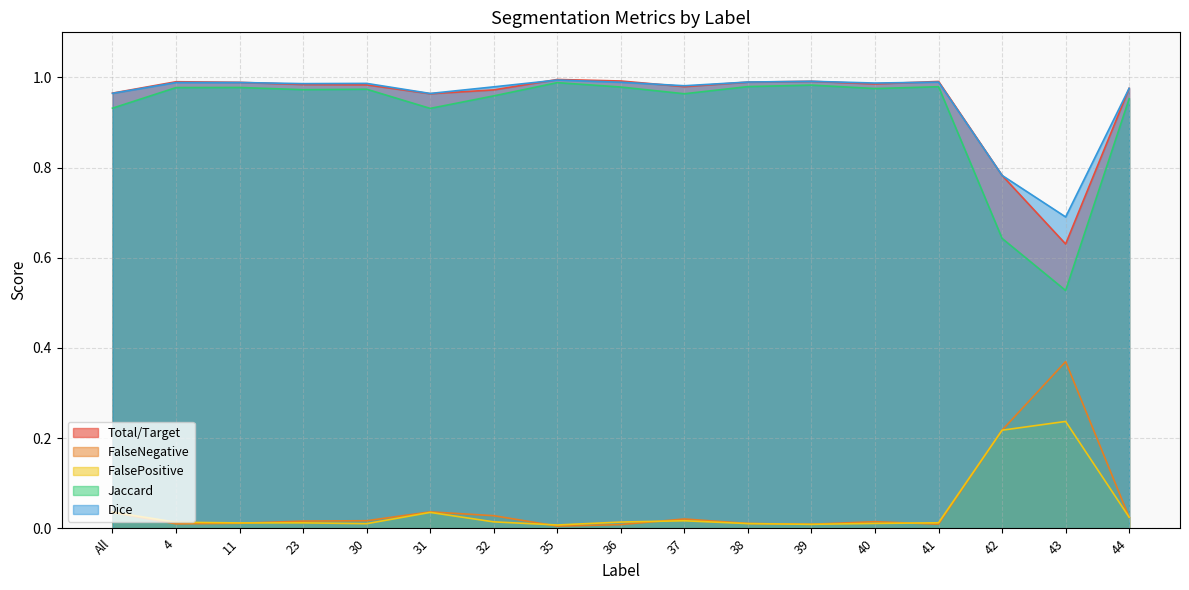

Does the chart display data point markers on the line(s)?

No